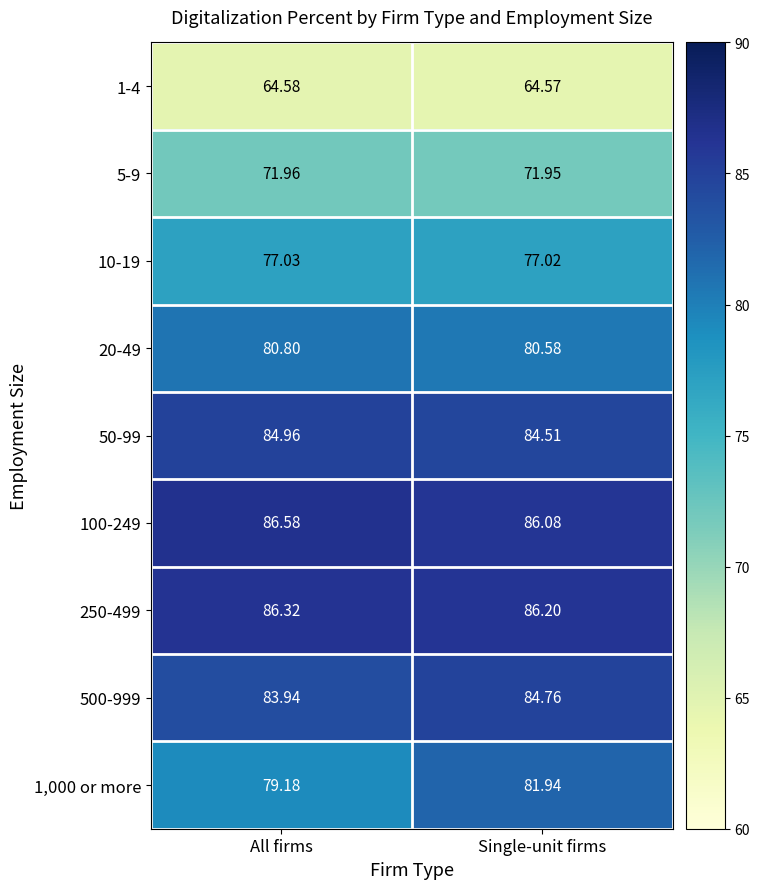

At which category does the chart reach its peak across all series?

All firms